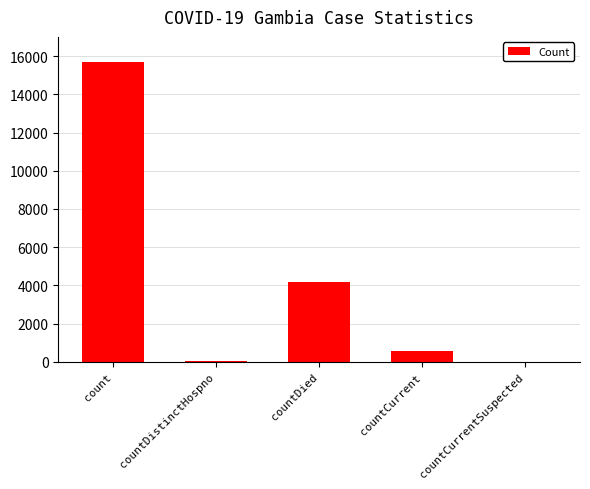

The chart shows a value of 600 at countCurrent. True or false?

True